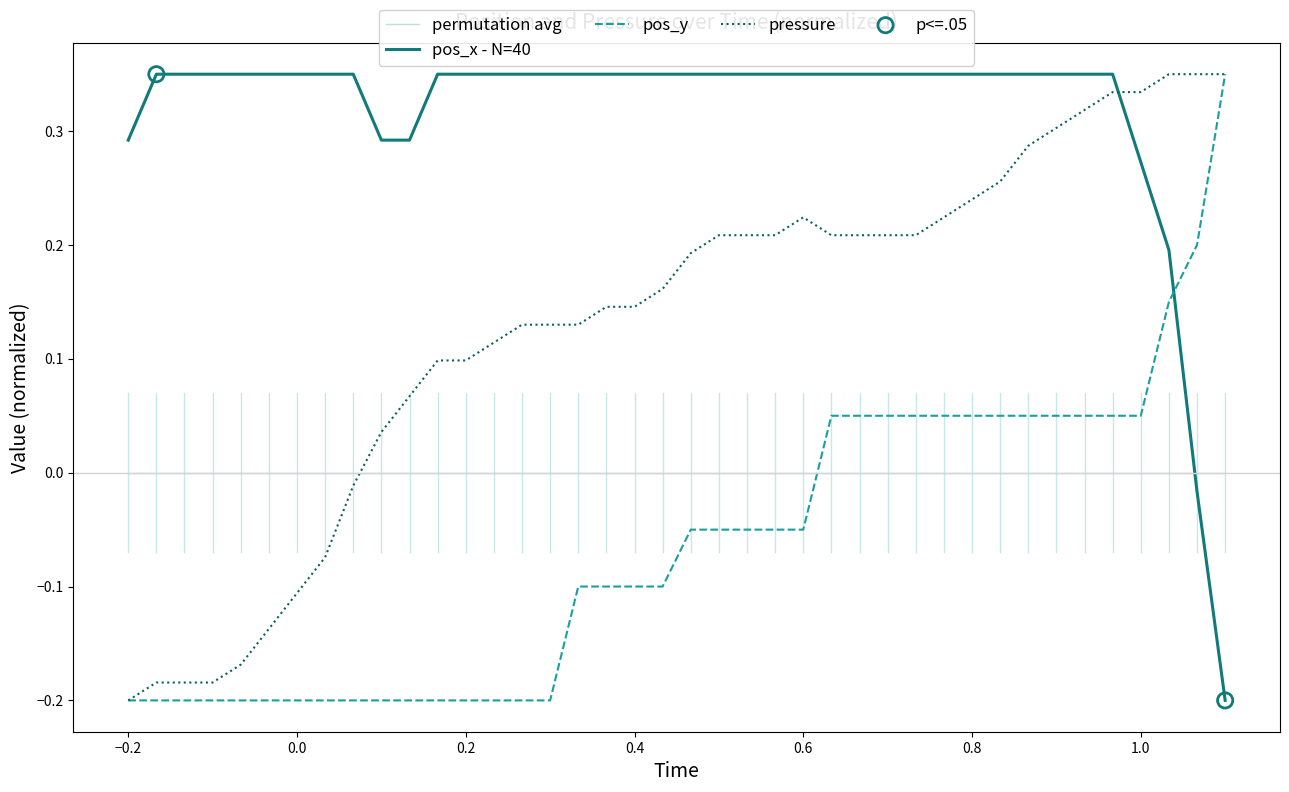

How many intersections are there between pos_x - N=40 and pressure?

1